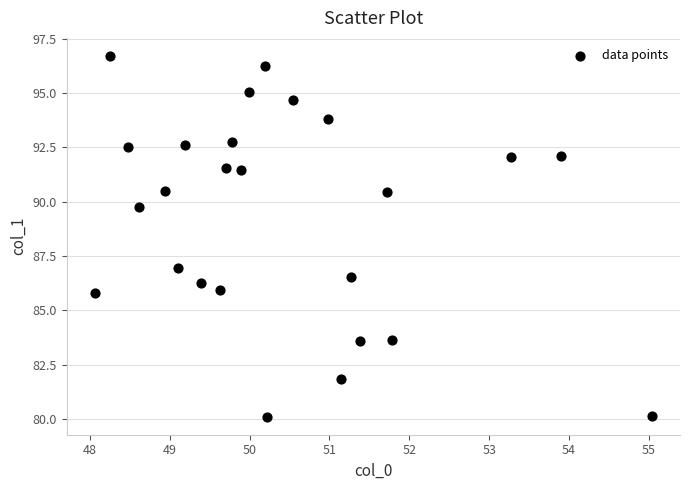

What is the range of Y values (max minus min)?

16.6